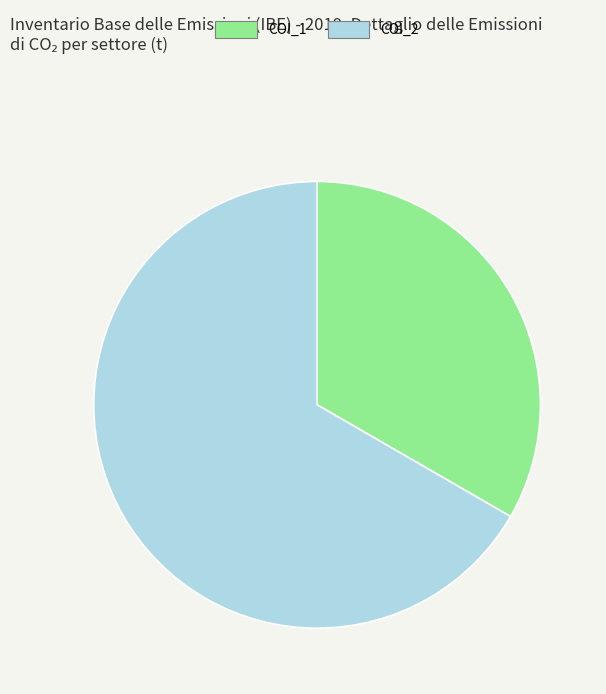

What is the majority slice?

COI_2